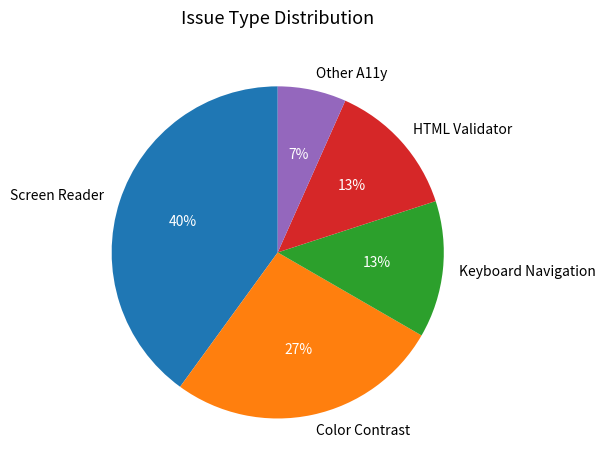

Is there any slice that represents more than half of the pie?

No